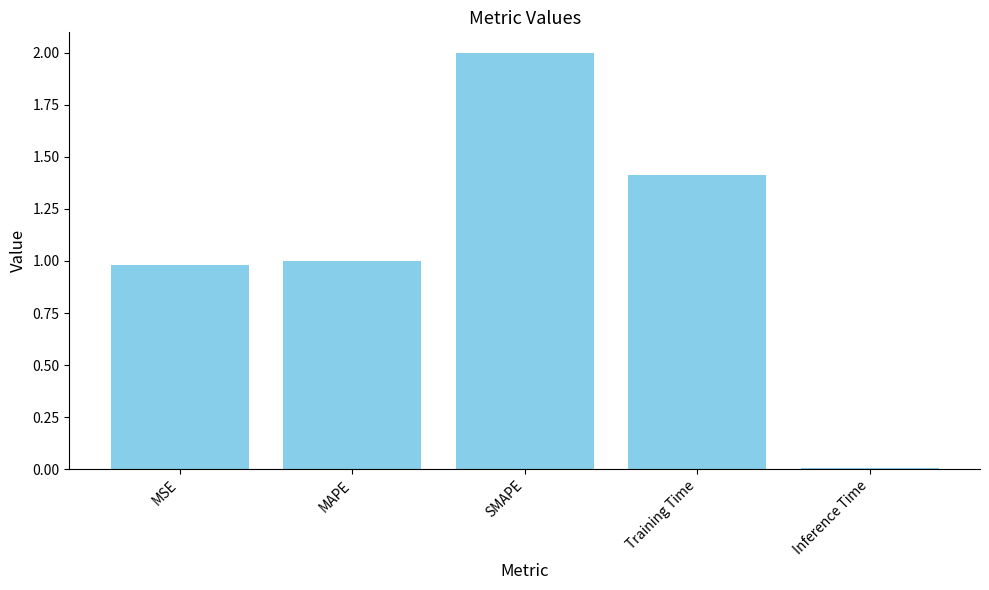

Rank the categories by value from lowest to highest.

Inference Time, MSE, MAPE, Training Time, SMAPE